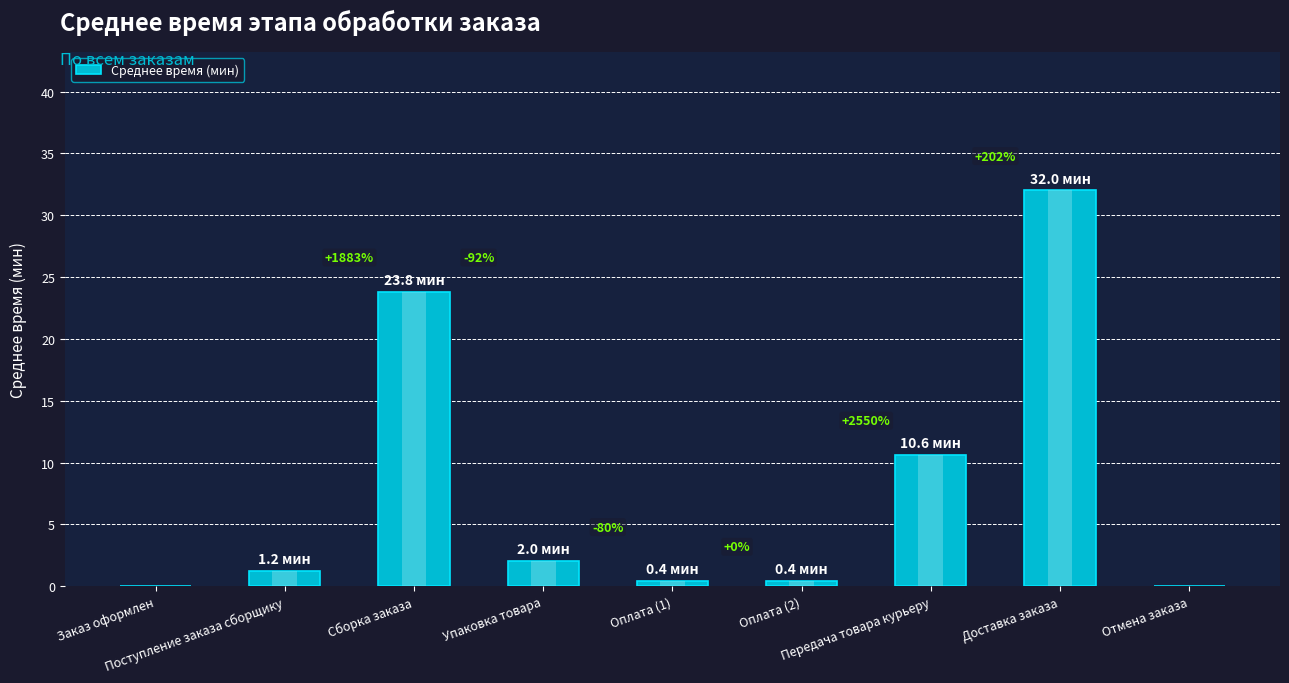

Between Оплата (2) and Сборка заказа, which is larger?

Сборка заказа